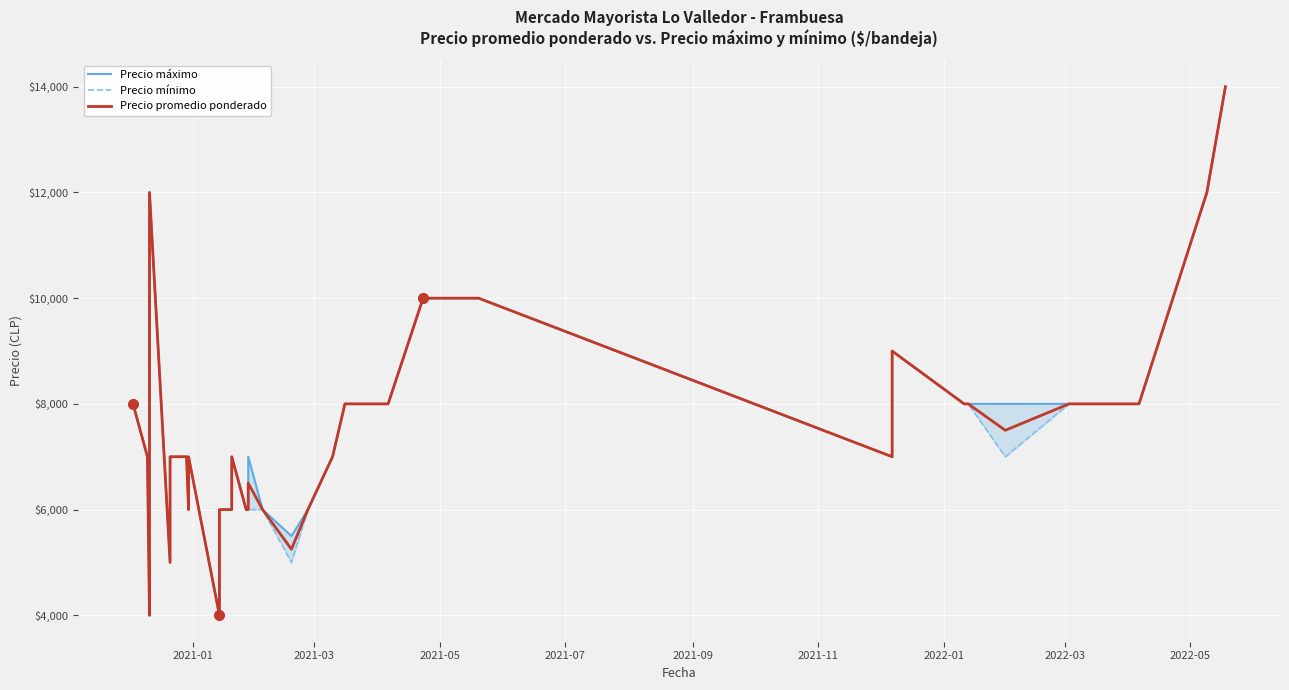

True or false: Precio promedio ponderado has a value of 2721 at 2021-07.

False